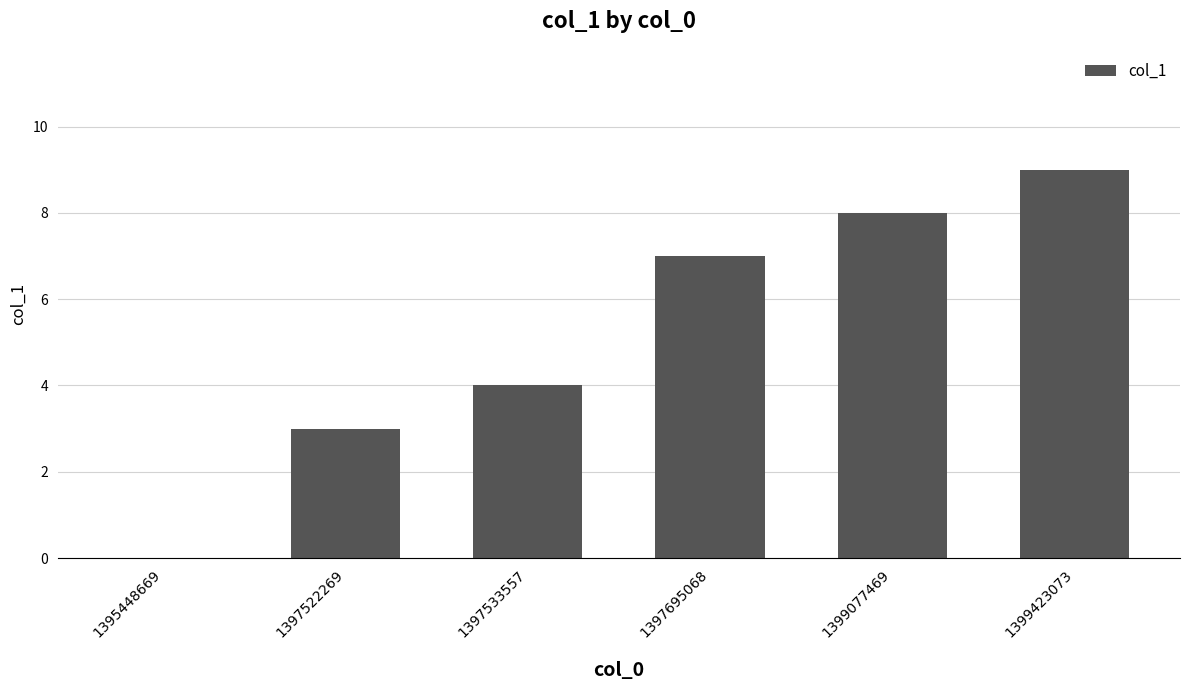

Reading right to left, extract all data points from this chart.

9	8	7	4	3	0